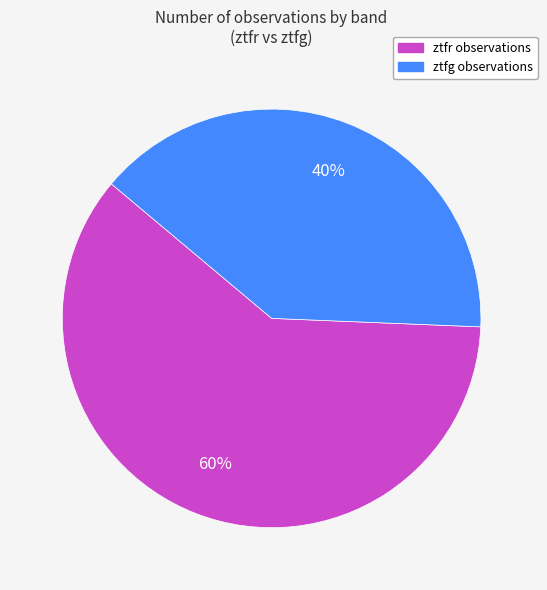

What percentage is the ztfr slice, to the nearest percent?

60%